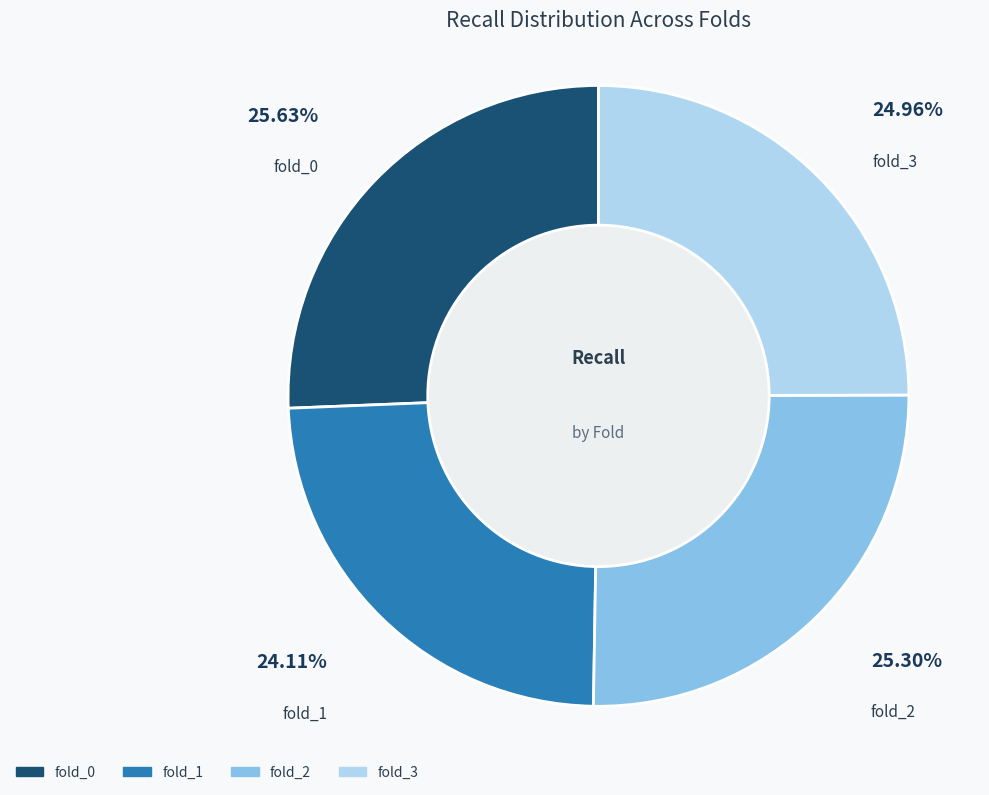

What percentage is NOT represented by fold_0?

74.4%